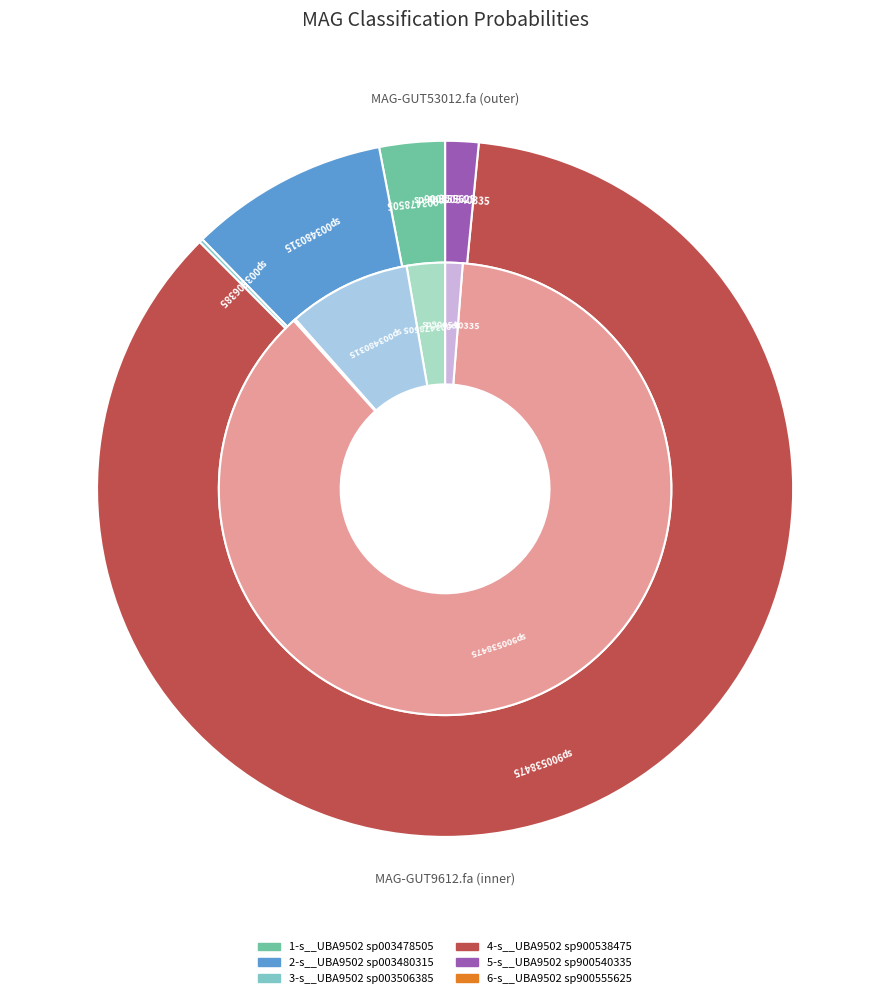

Which category accounts for the majority?

4-s__UBA9502 sp900538475